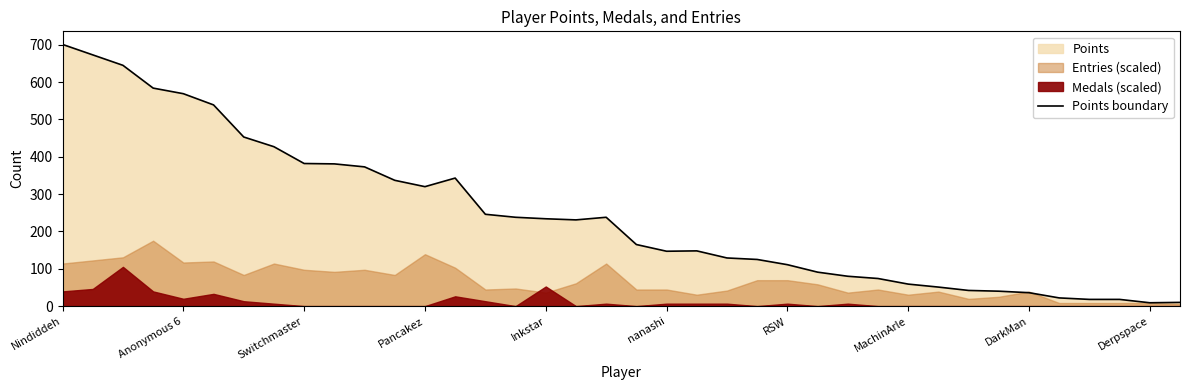

The chart shows a value of 7.2 at 33. True or false?

False